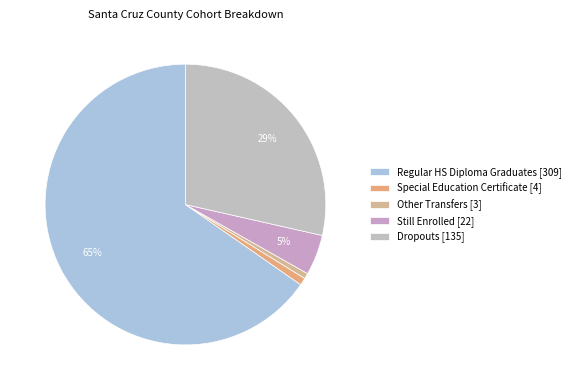

To the nearest percent, what is the difference between the largest and smallest slice percentages?

65%